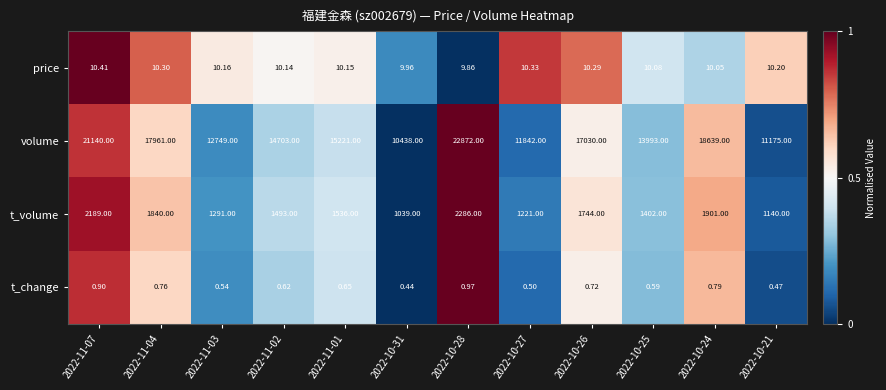

What is the maximum value shown in the chart?

22872.0